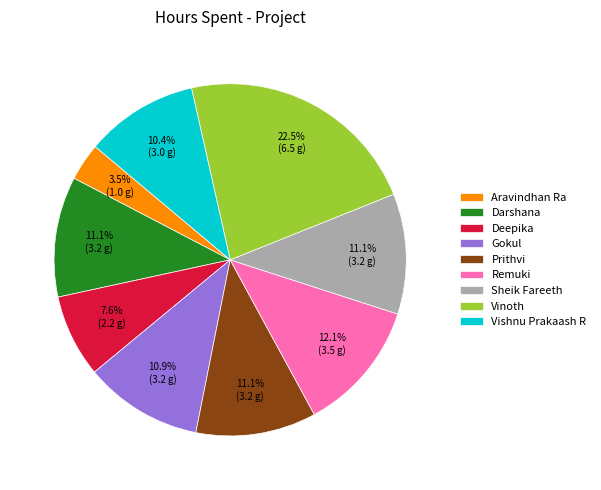

What is the smallest slice in the pie chart?

Aravindhan Ra